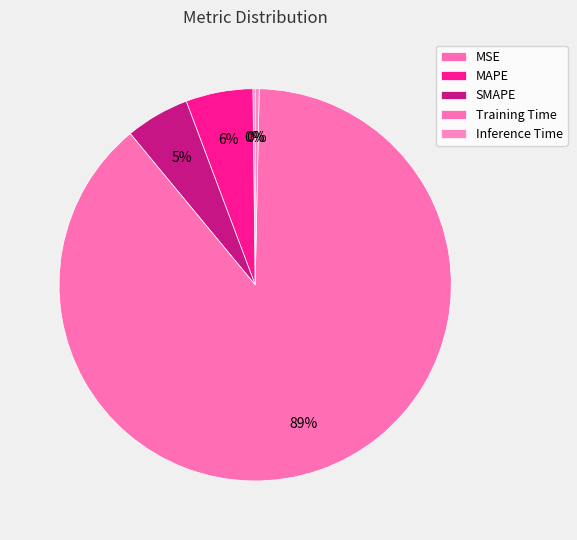

Is there any slice that represents more than half of the pie?

Yes